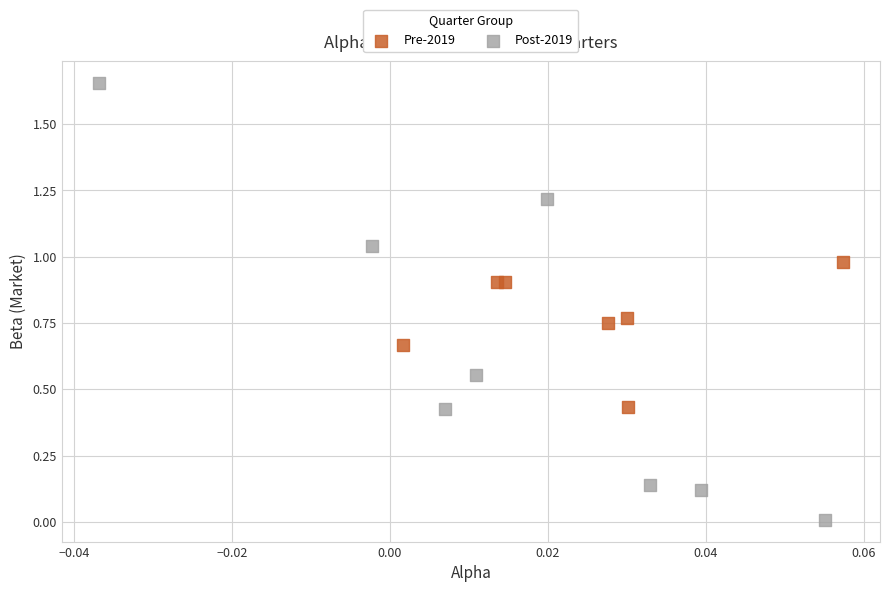

What are all the series names shown in the legend?

Pre-2019, Post-2019